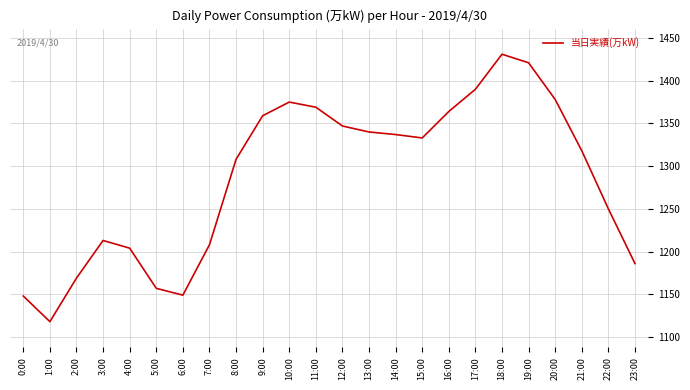

Which category has the highest value across all series?

18:00